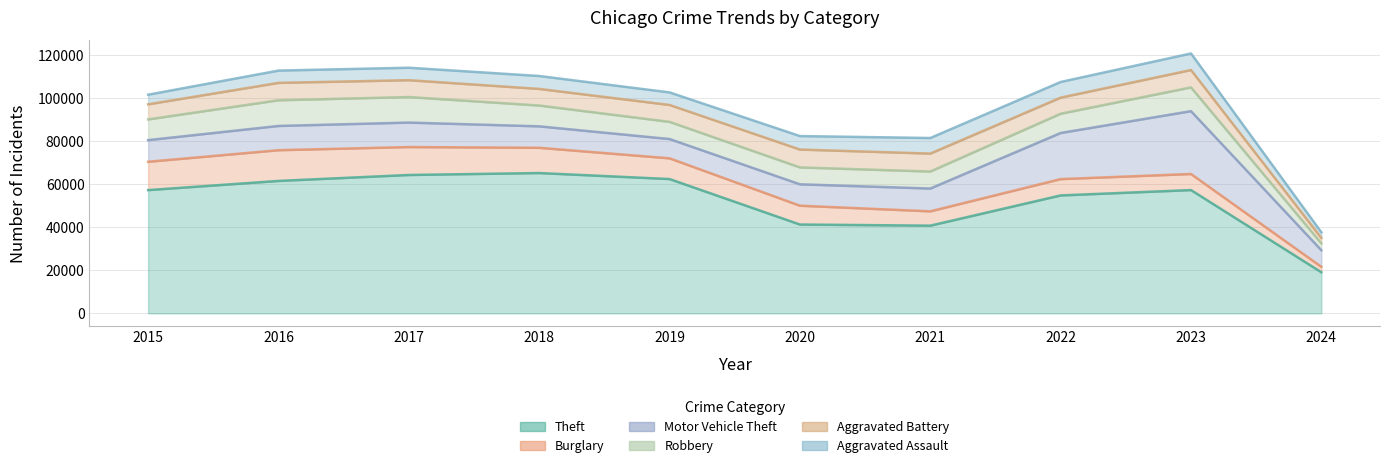

What is the spread (max minus min) of values at 2015?

52870